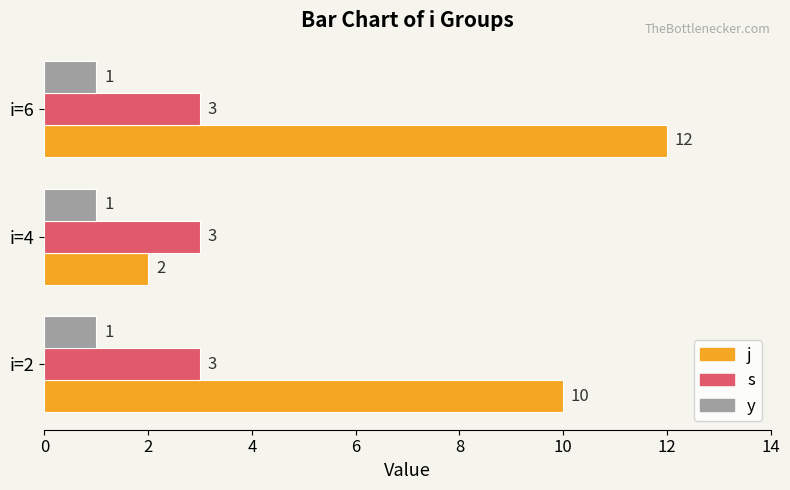

What is the spread (max minus min) of values at i=2?

9